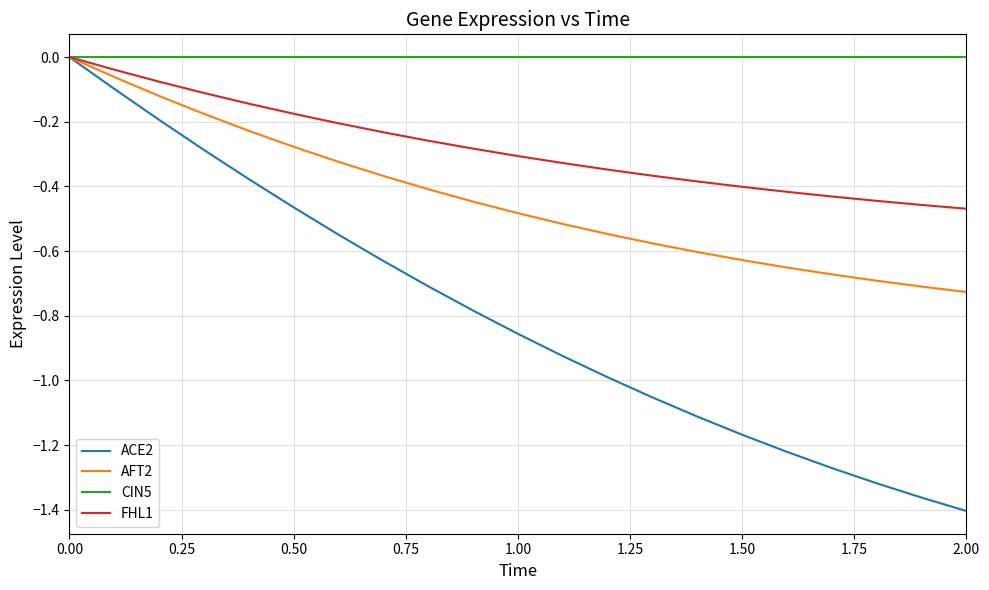

Rank the series by their average value, from highest to lowest.

CIN5, FHL1, AFT2, ACE2